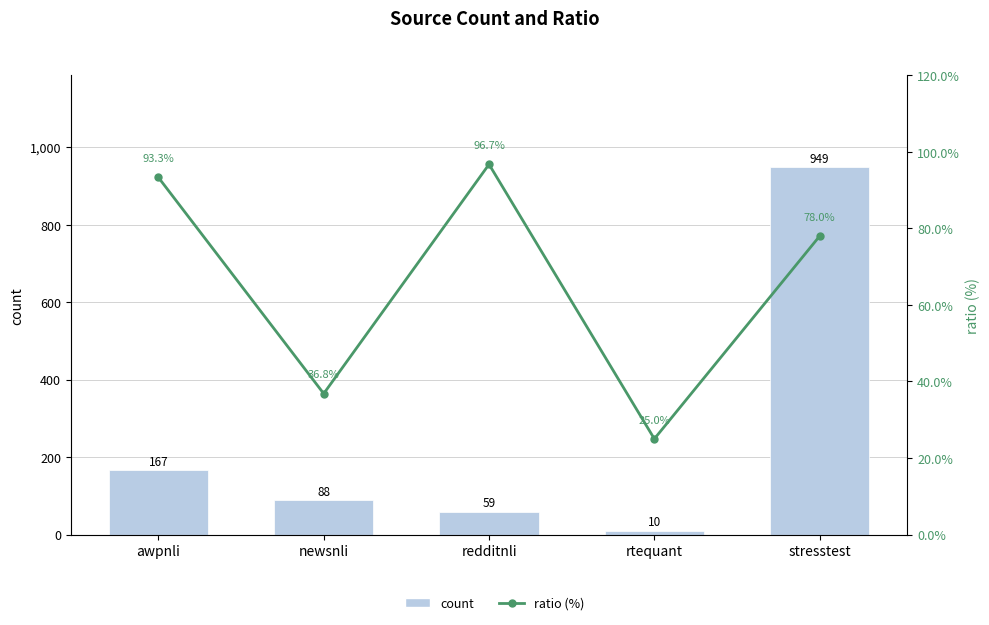

Read the count value at rtequant.

10.0